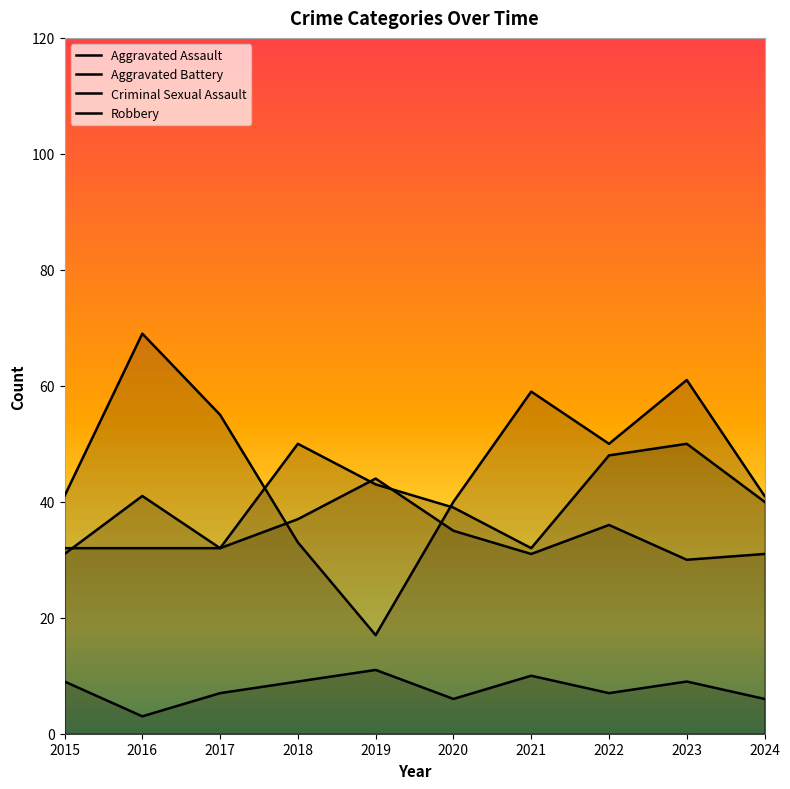

What are all the series names shown in the legend?

Aggravated Assault, Aggravated Battery, Criminal Sexual Assault, Robbery